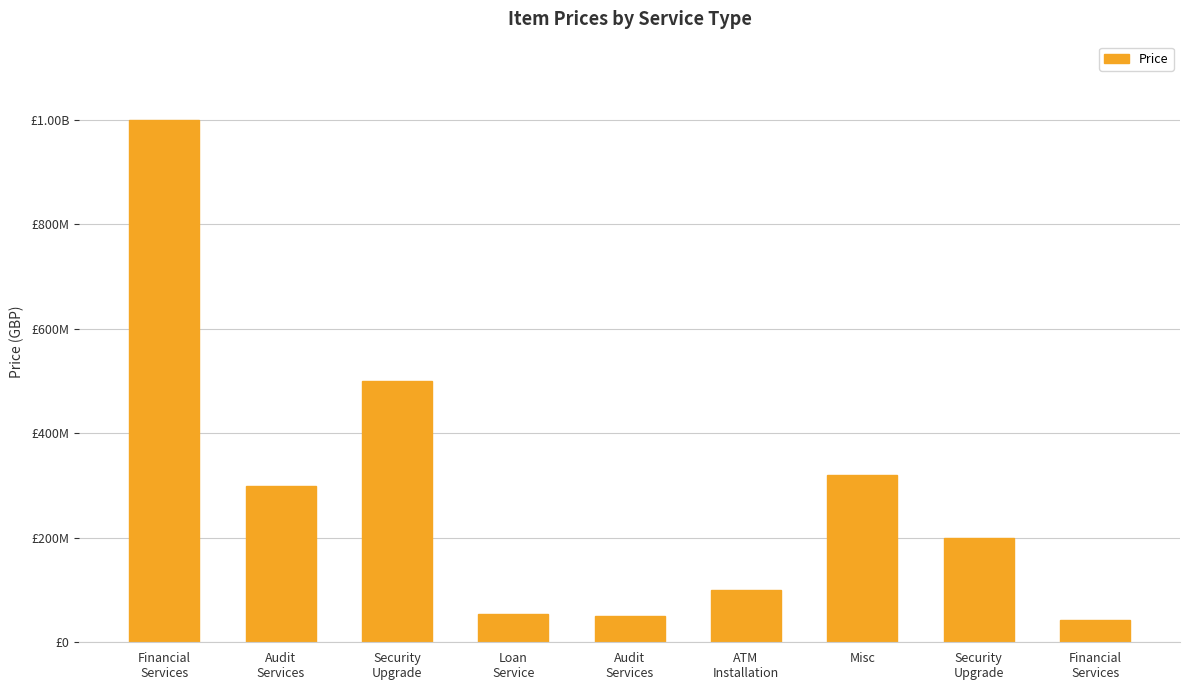

Rank the categories by value from lowest to highest.

Financial
Services, Audit
Services, Loan
Service, ATM
Installation, Security
Upgrade, Audit
Services, Misc, Security
Upgrade, Financial
Services